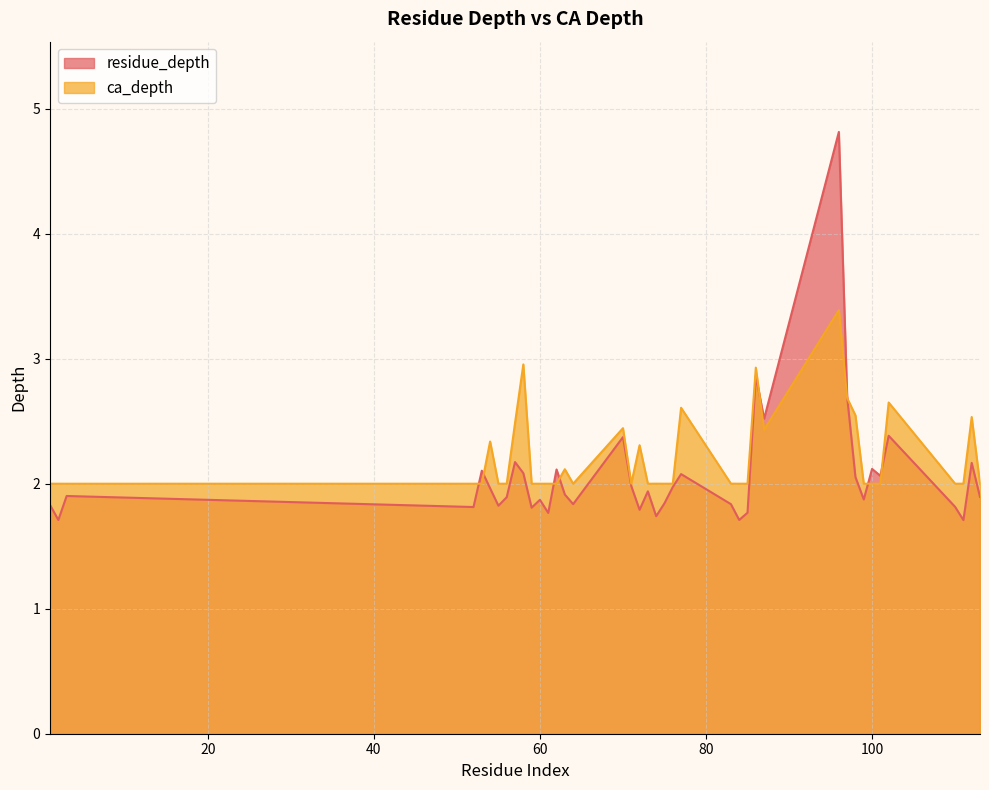

What is the difference between the maximum and minimum values in the ca_depth series?

1.4